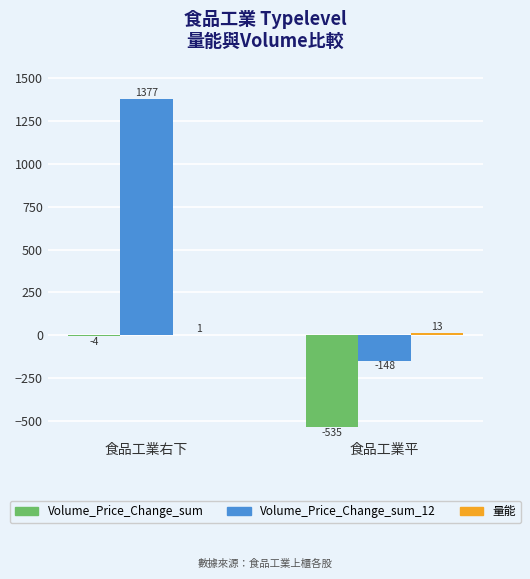

Between 食品工業右下 and 食品工業平, which series saw the biggest shift?

Volume_Price_Change_sum_12